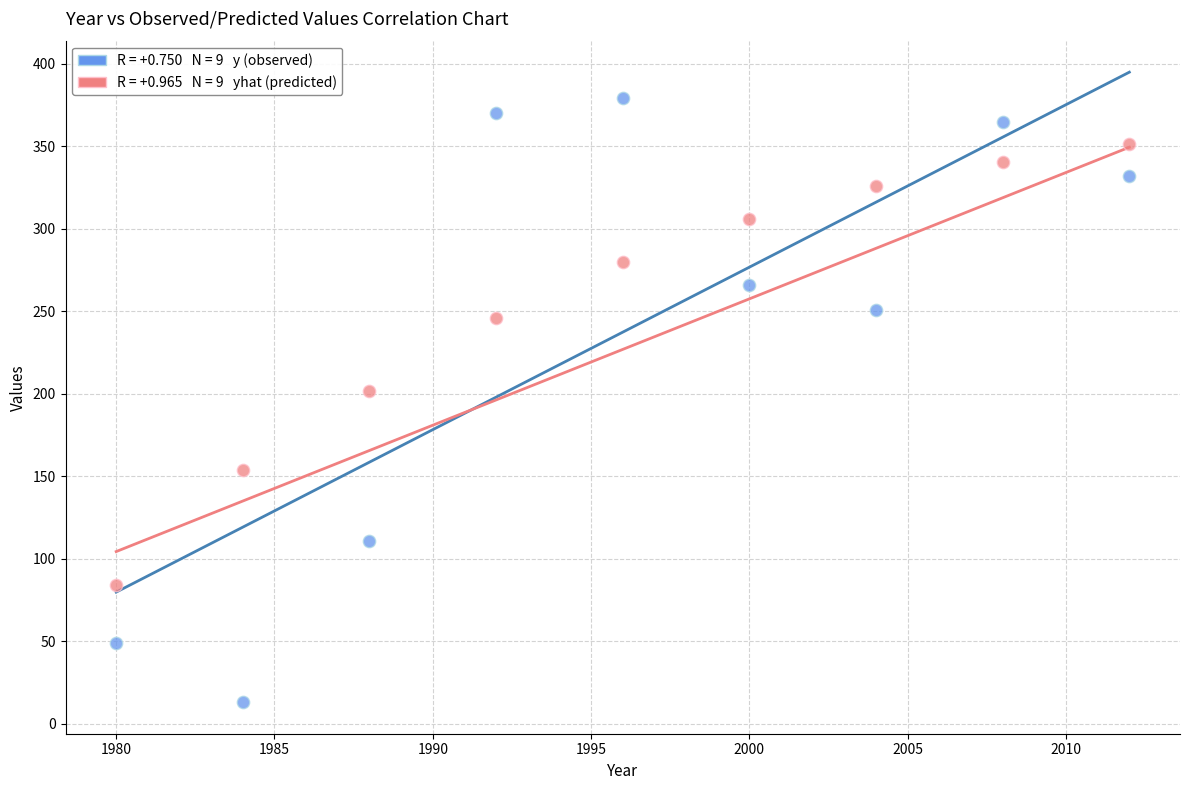

Across all series, what Y value is closest to 196?

201.5